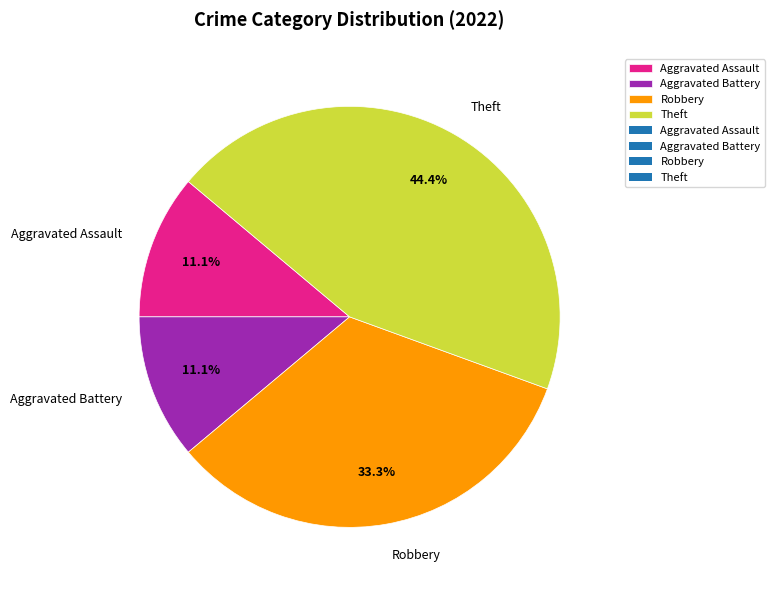

How many slices are in this pie chart?

4